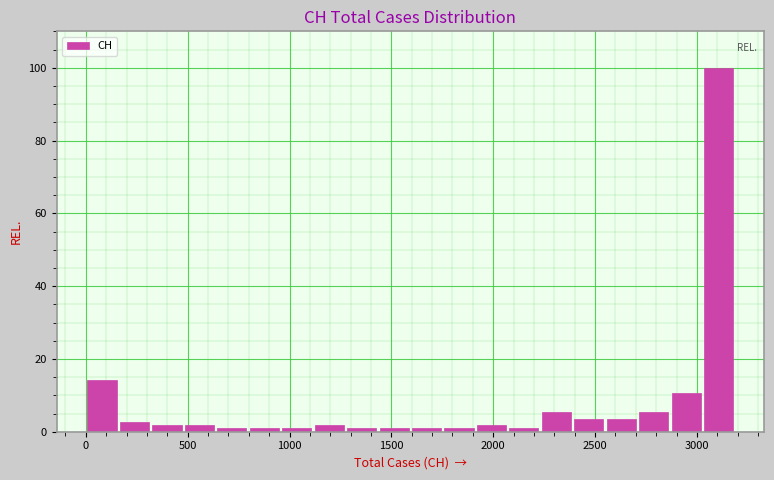

Around what value on the x-axis is the tallest bar? Give the approximate position of its centre, as read against the axis.

3100